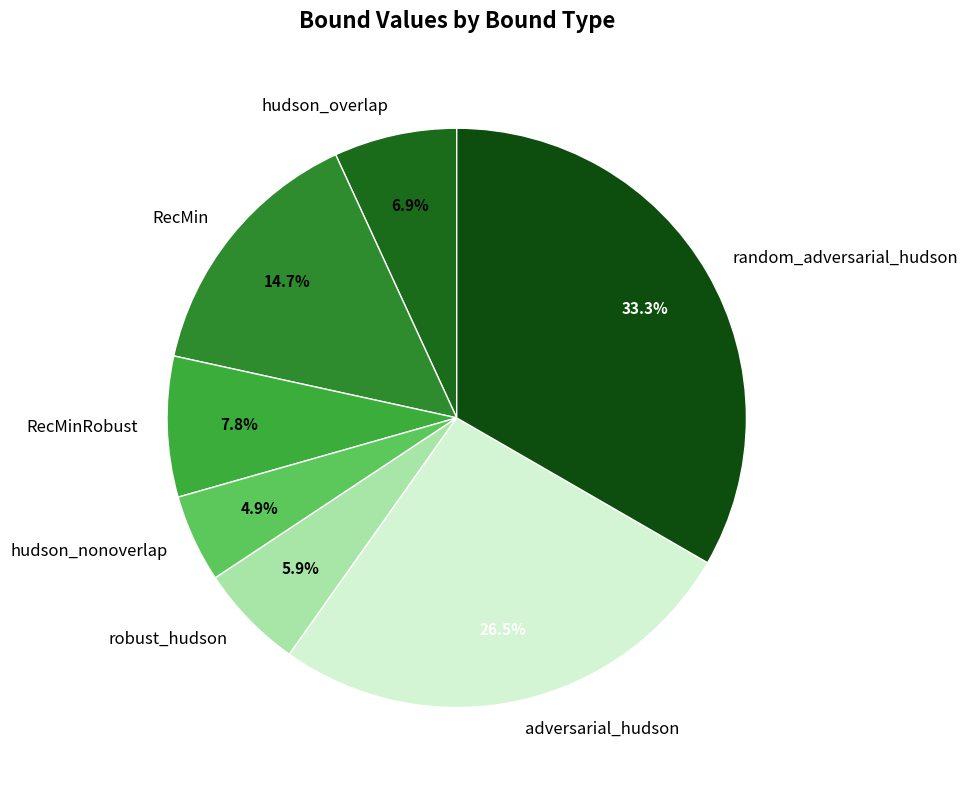

To the nearest percent, what is the difference between the robust_hudson and RecMinRobust slice percentages?

2%